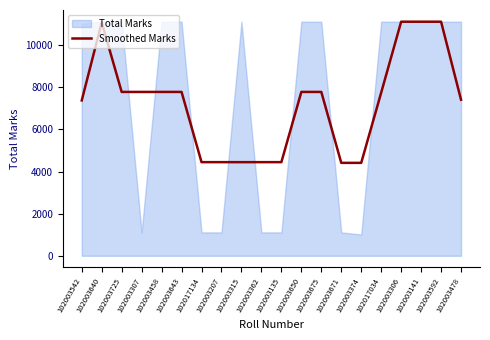

At which label is the value closest to 7761?

102003725